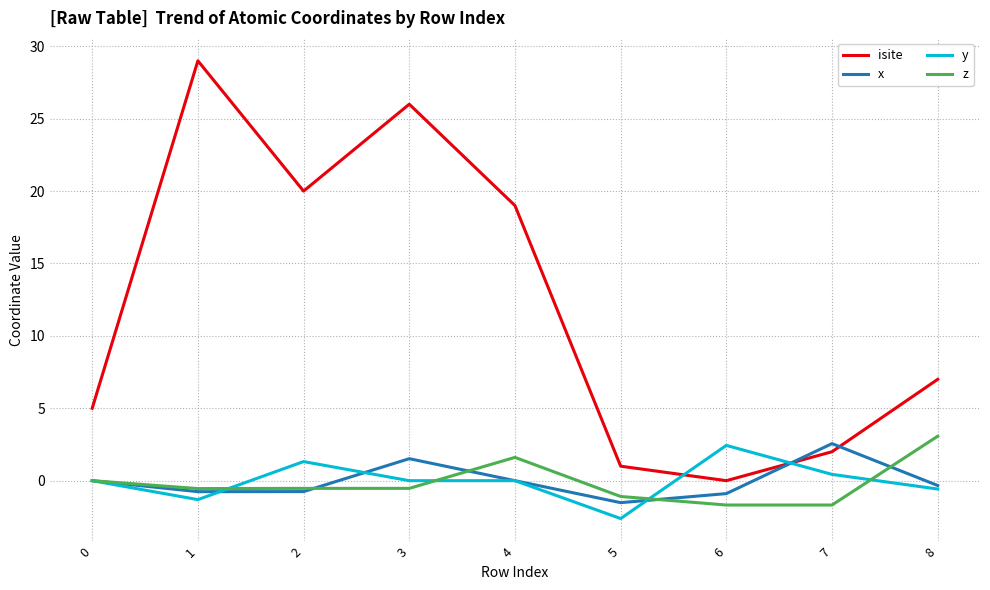

What is the minimum value shown in the chart?

-2.6